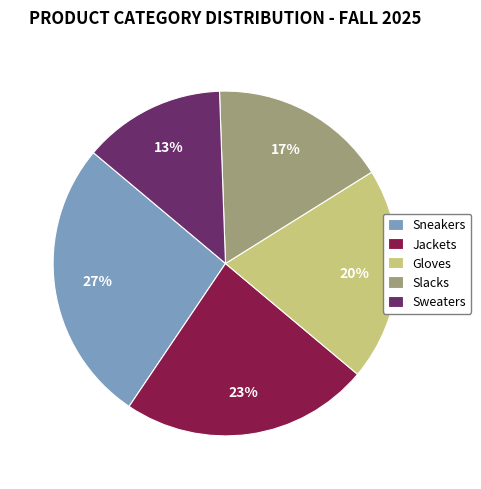

Is it true that Sneakers is 27% of the pie?

True